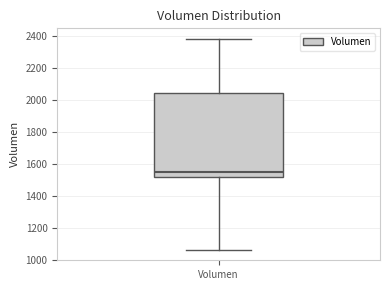

Transcribe this box plot: give where the median line is, the range the box spans, and where the two whiskers end, as read against the y-axis. The values are not printed on the chart, so give them approximately, as read against the axis.

median 1540, box 1520 to 2040, whiskers 1060 to 2380